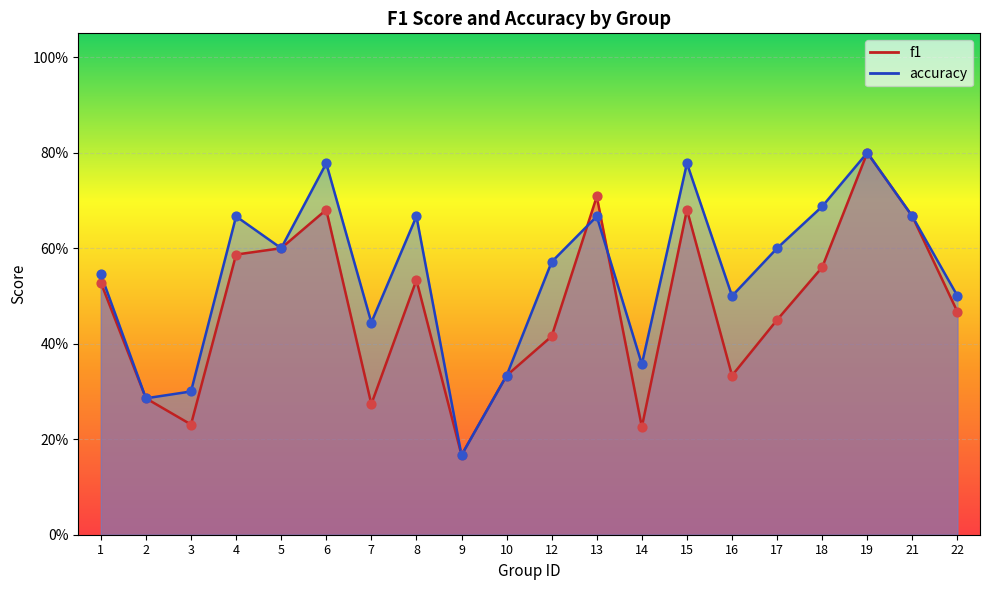

What are all the series names shown in the legend?

f1, accuracy